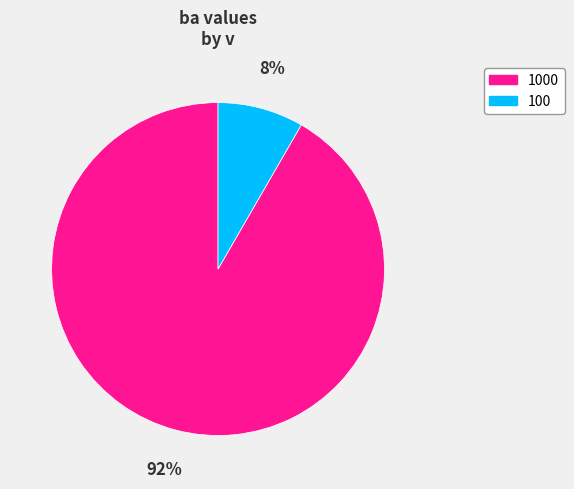

What is the ratio of the value at 100 to the value at 1000?

0.1